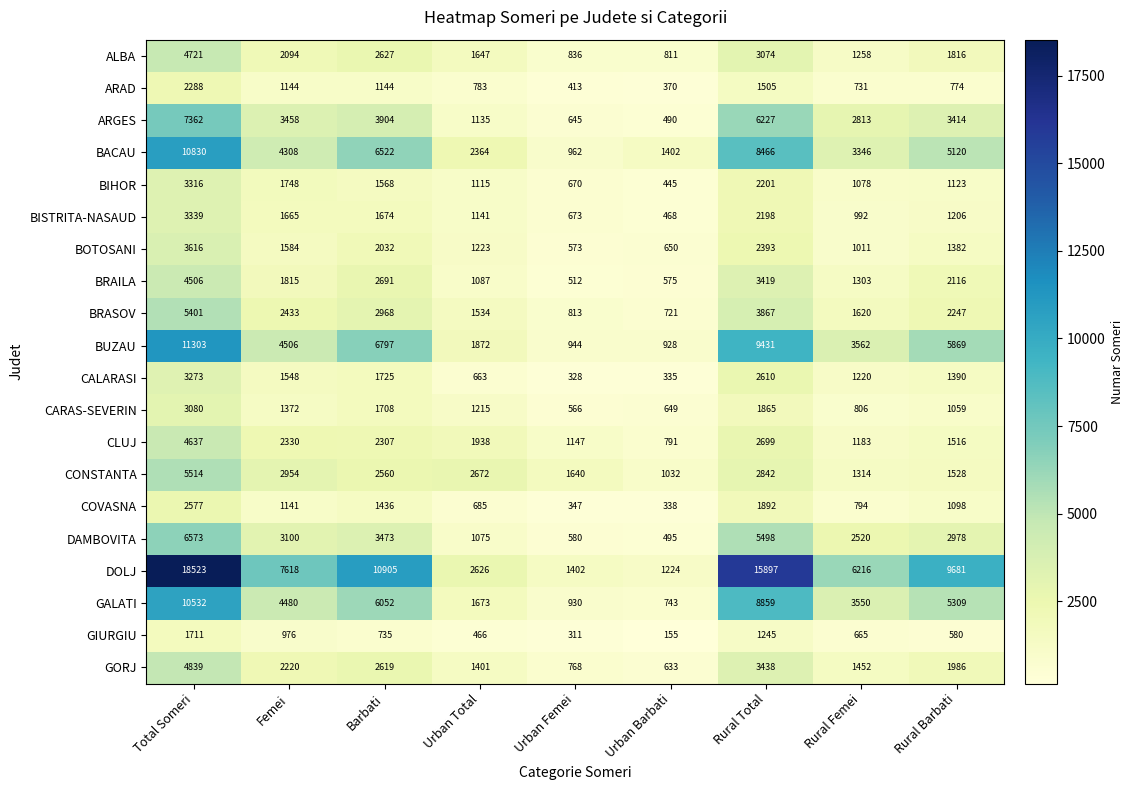

True or false: BRASOV has a value of 1924 at Barbati.

False